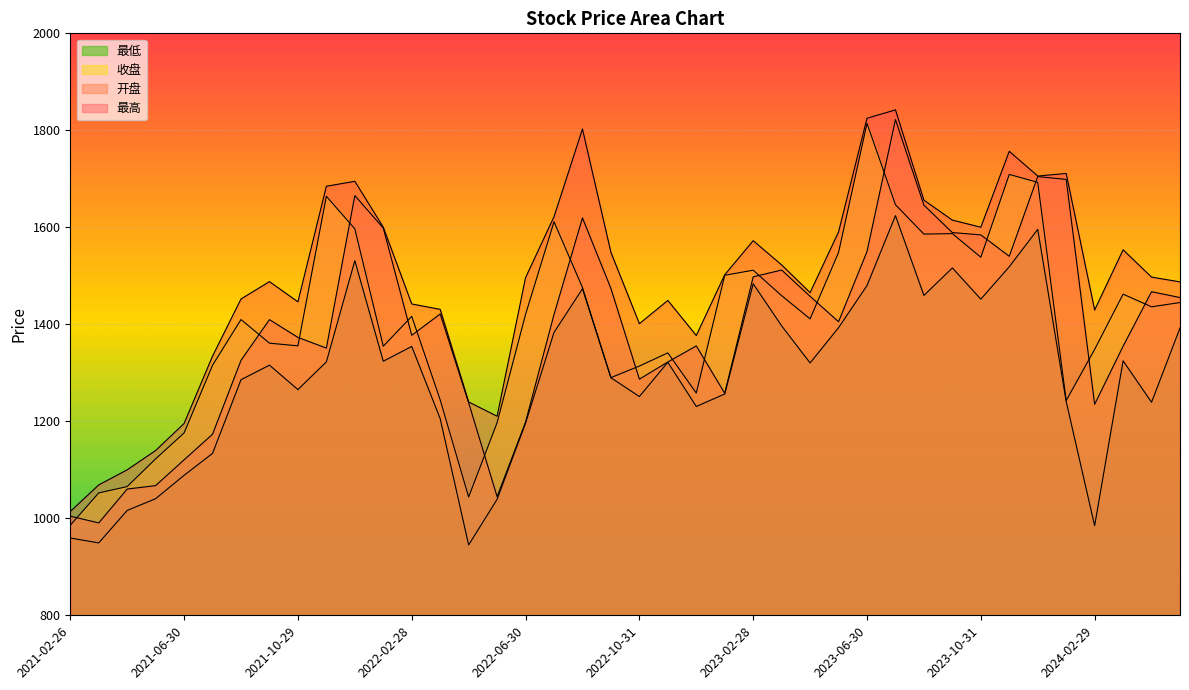

What is the difference between the second highest and second lowest values in the 最高 series?

756.0